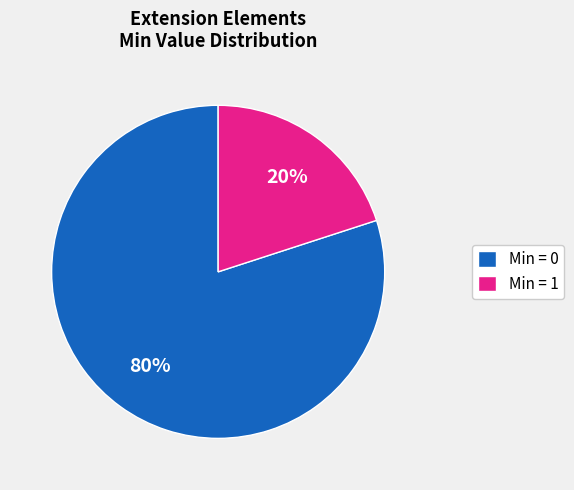

How many segments does this pie chart have?

2